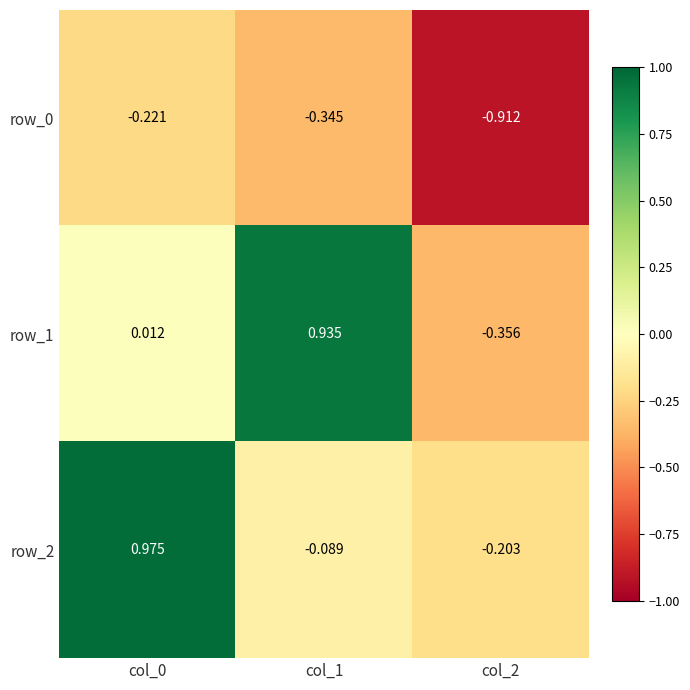

How many data points in row_1 are above 0?

2